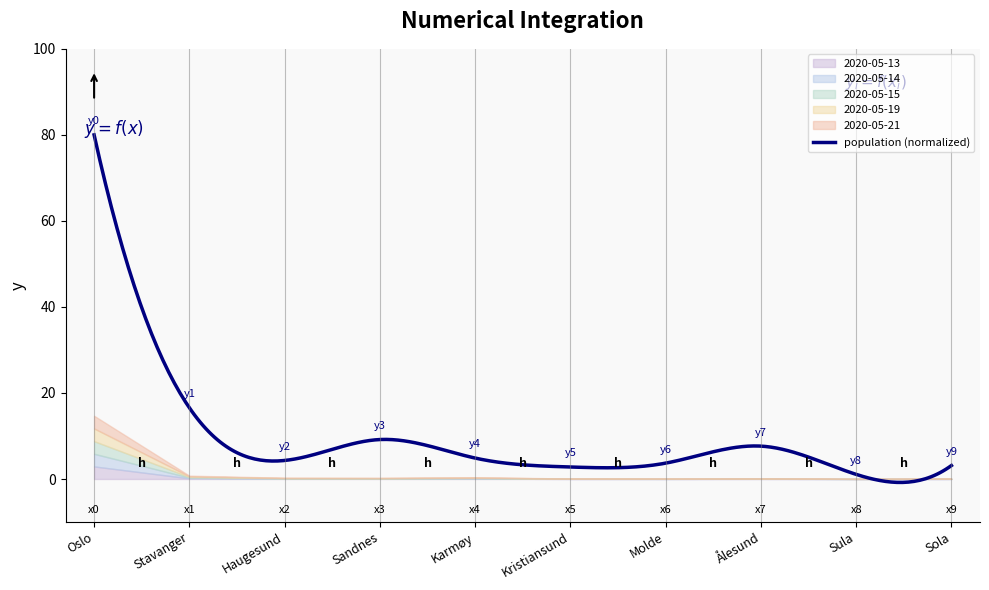

Which category has the highest value in the 2020-05-13 series?

Oslo